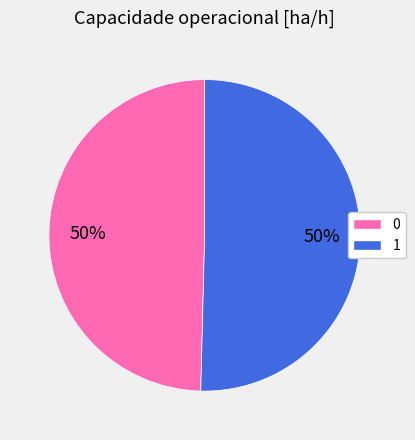

Which slice represents more than half of the pie?

1